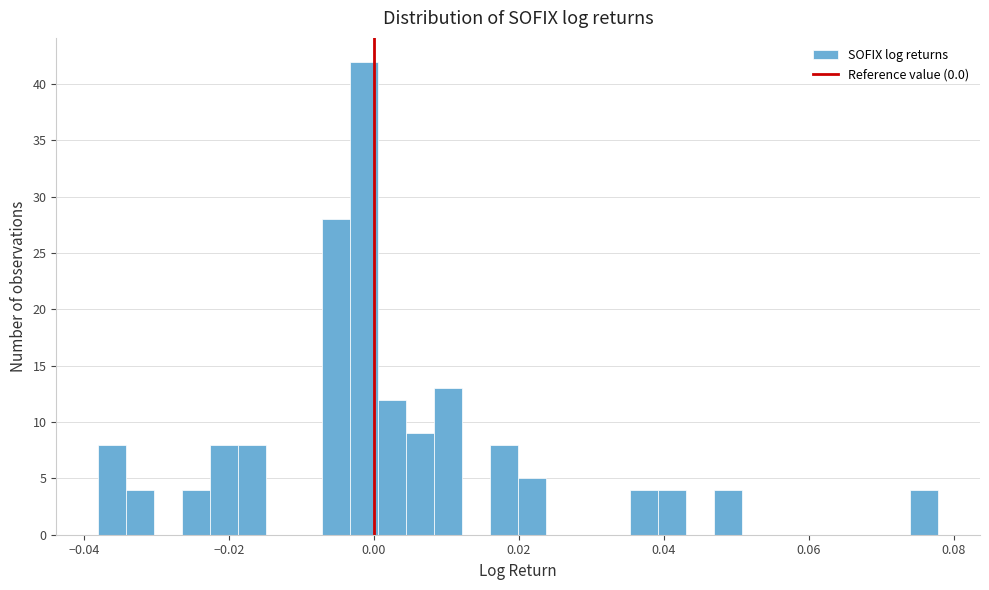

Read against the x-axis, roughly where is the centre of the tallest bar?

-0.002